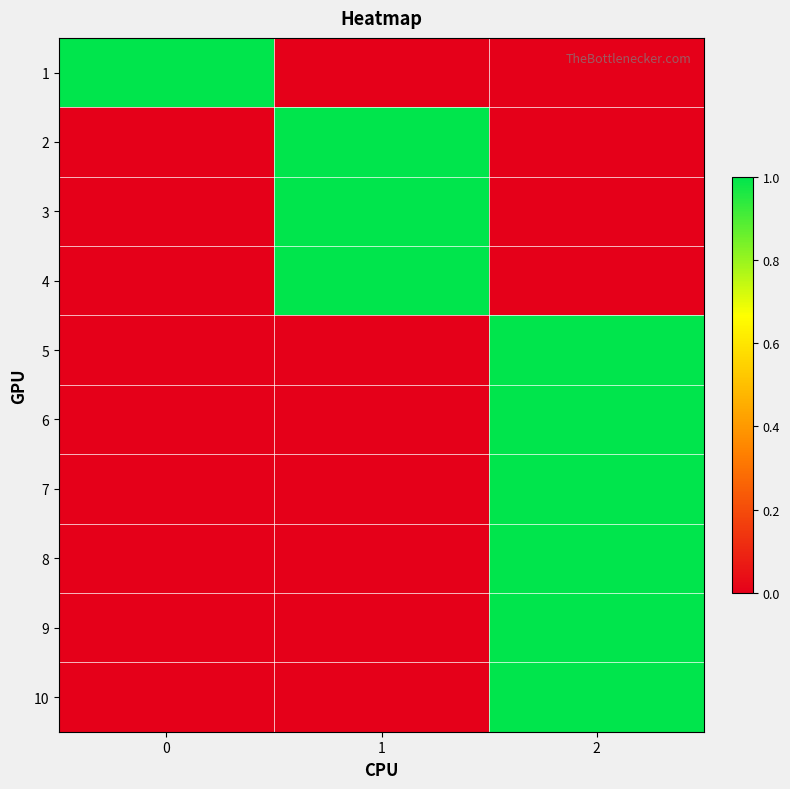

At how many categories does at least one series exceed 0?

3